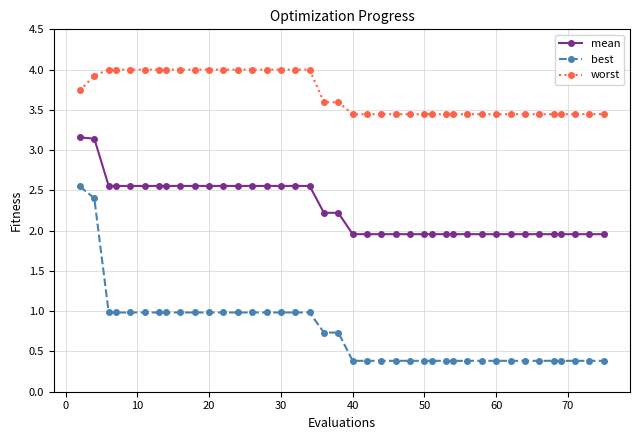

Does the chart have visible grid lines?

Yes